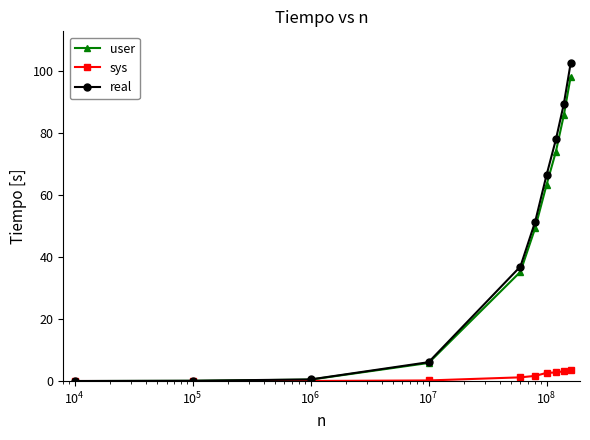

How many lines are shown in the chart?

3